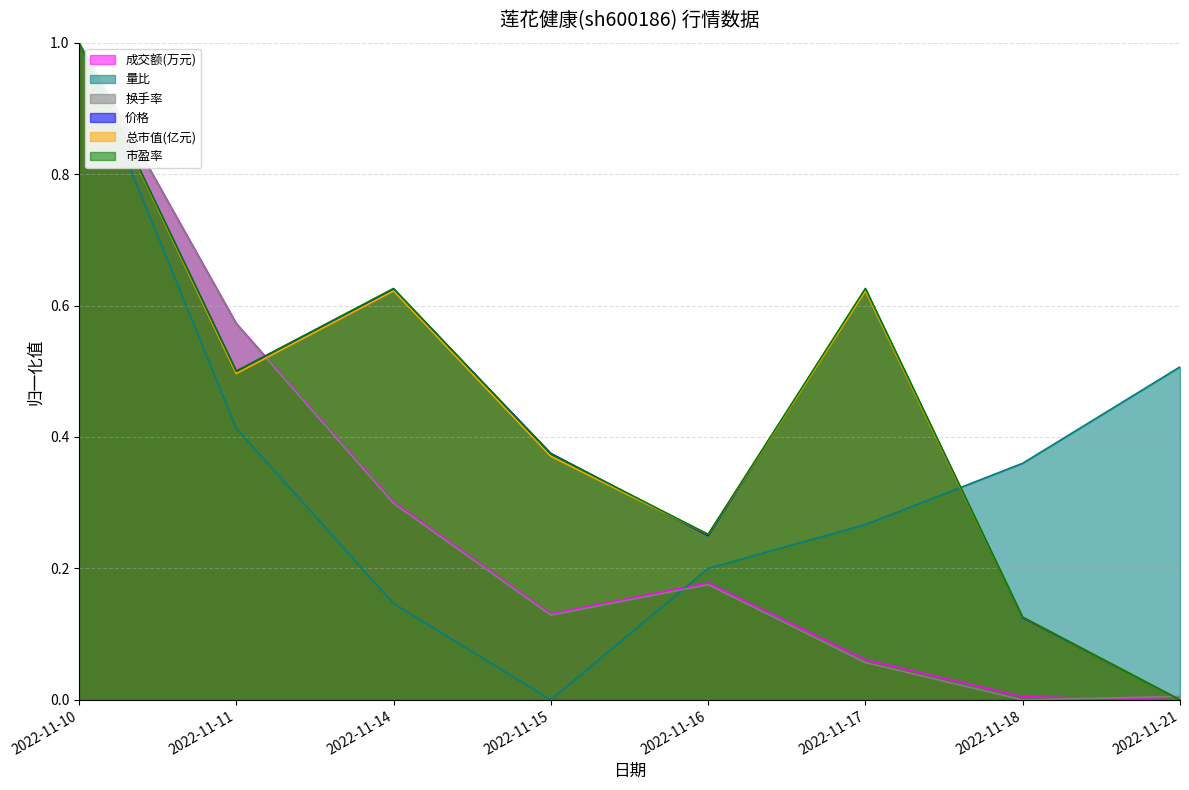

Rank the series by their maximum value, from highest to lowest.

成交额(万元), 量比, 换手率, 价格, 总市值(亿元), 市盈率